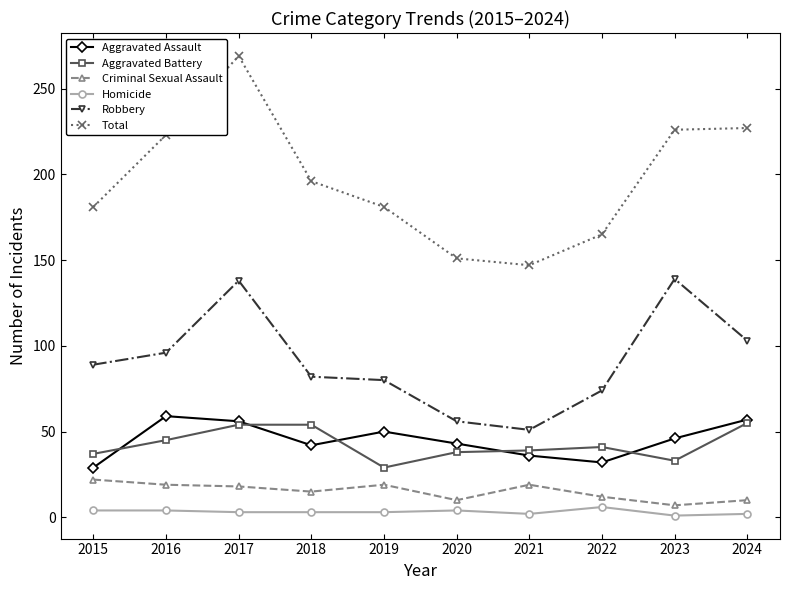

Which series changed the most between 2017 and 2020?

Total